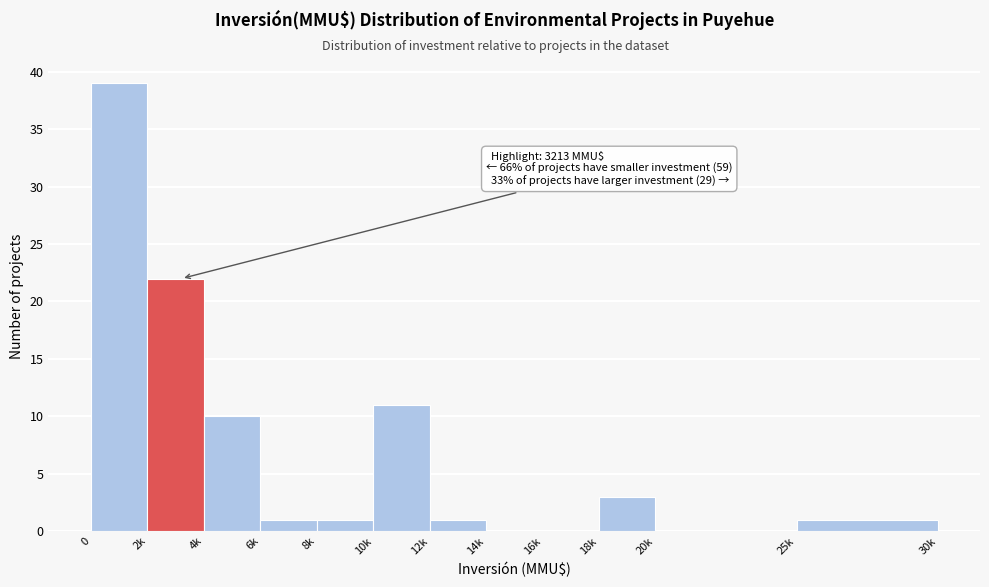

Reading left to right, transcribe all the data shown in this chart.

0=39	2k=22	4k=10	6k=1	8k=1	10k=11	12k=1	14k=0	16k=0	18k=3	20k=0	25k=1